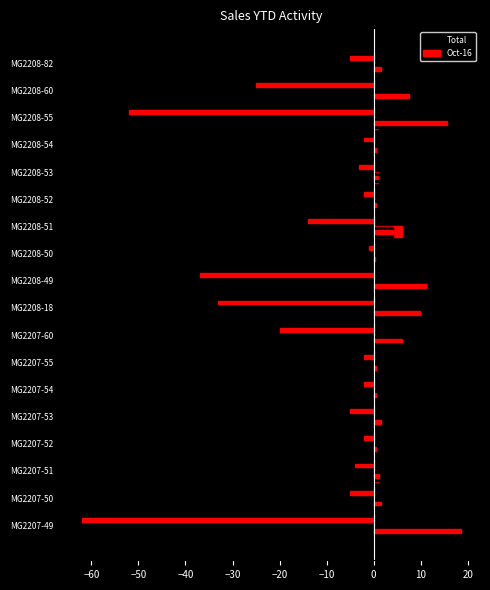

Is the value of Oct-16 at MG2207-53 greater than the value of Total at MG2207-60?

Yes